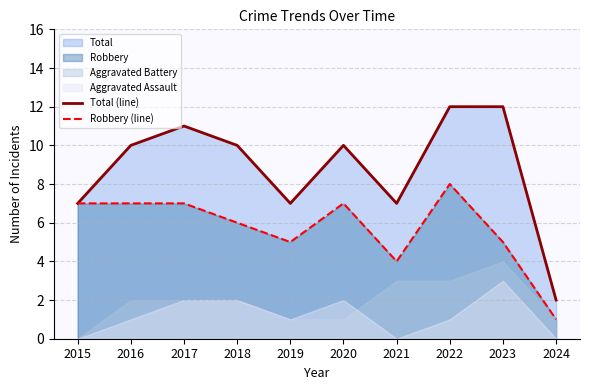

Is it true that Total (line) equals 5 at 2021?

False